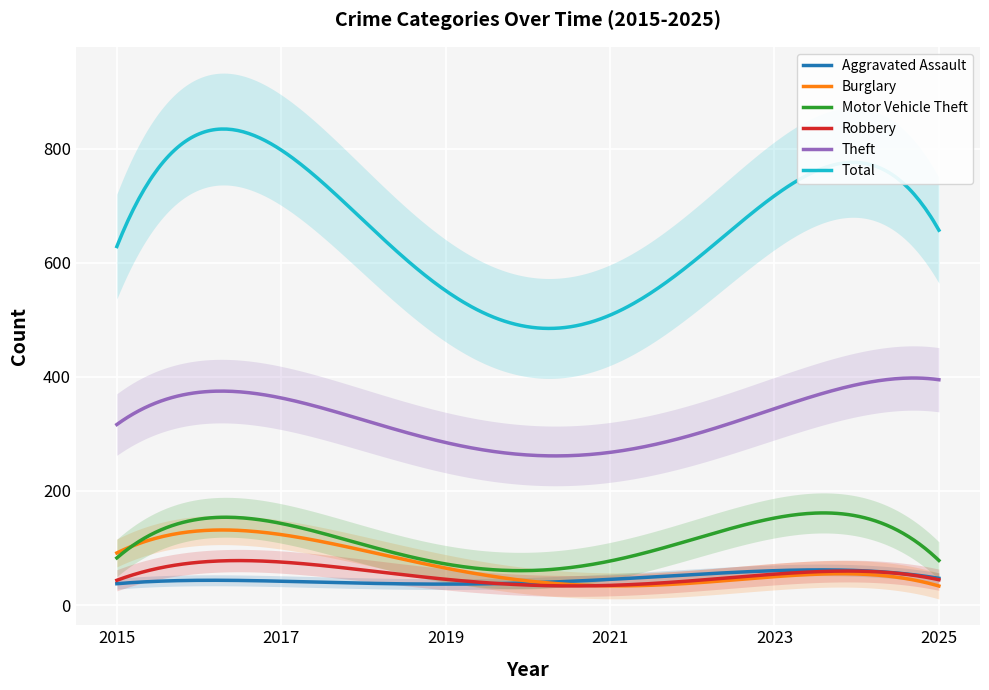

True or false: Robbery and Motor Vehicle Theft cross at least once.

False